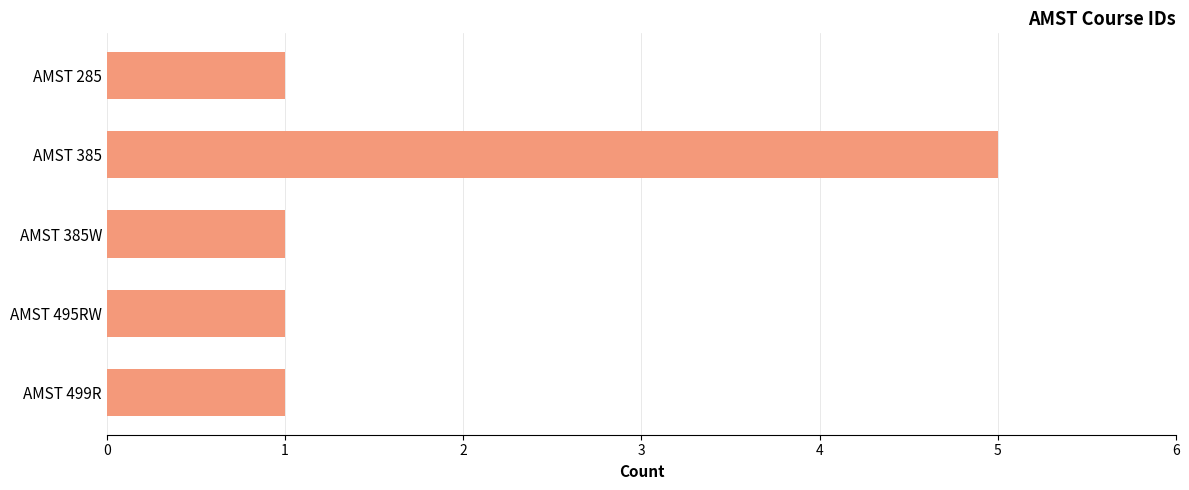

Which label corresponds to the largest value in the chart?

AMST 385